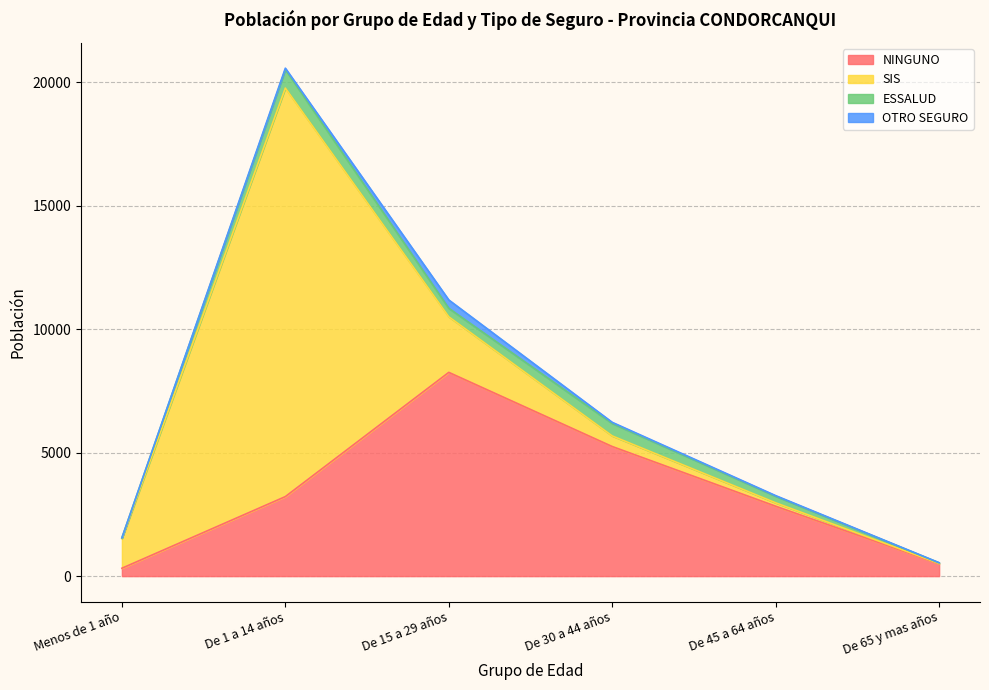

What is the label of the 3rd point from the left?

De 15 a 29 años